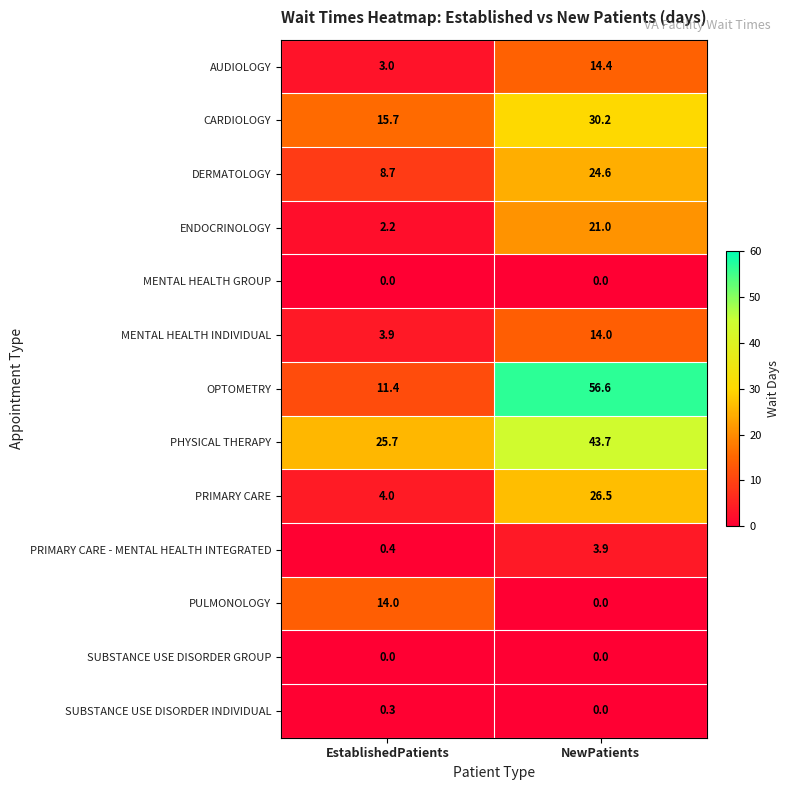

The SUBSTANCE USE DISORDER GROUP series shows 0.0 at EstablishedPatients. True or false?

True